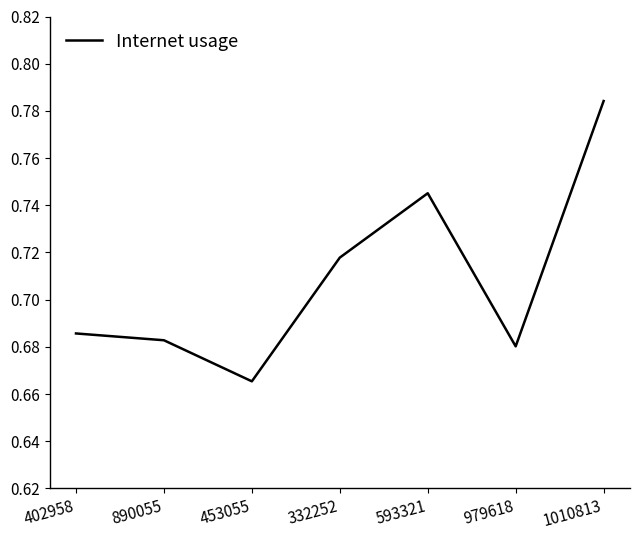

At which category does the chart reach its minimum across all series?

453055